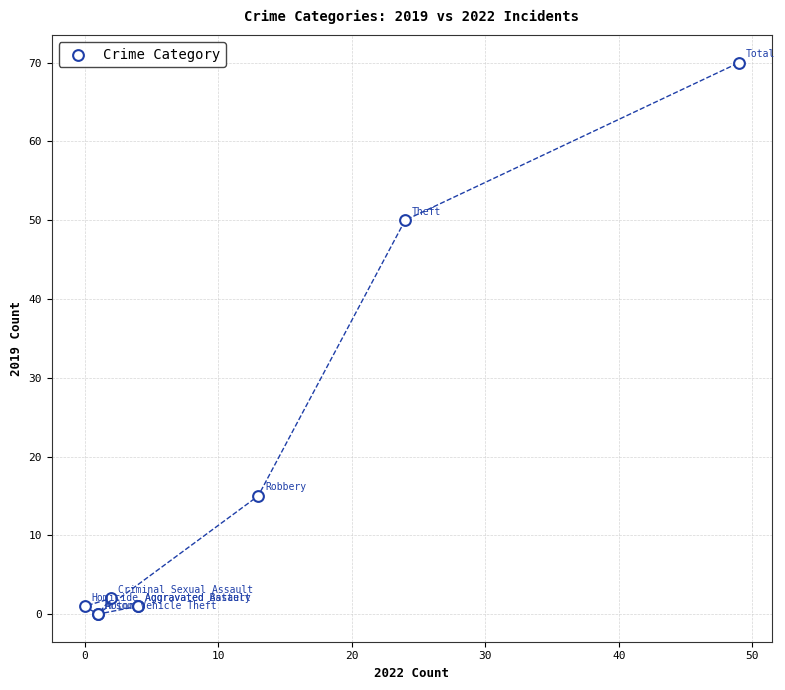

What Y value in the scatter plot is closest to 35?

50